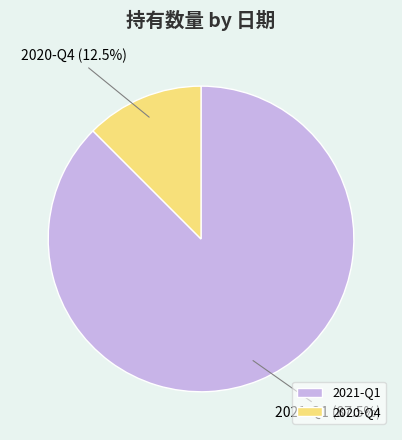

To the nearest percent, what is the combined percentage of 2020-Q4 and 2021-Q1?

100%